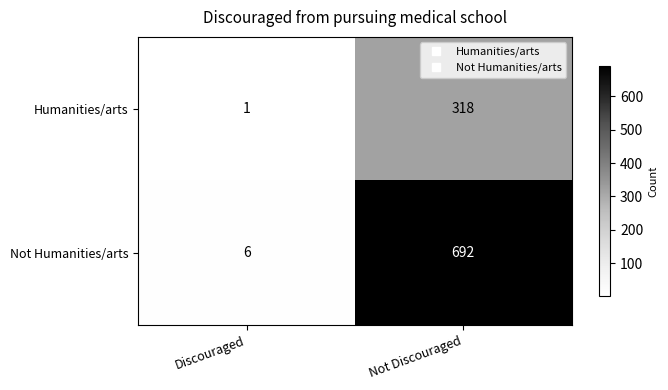

Rank the series by their average value, from highest to lowest.

Not Humanities/arts, Humanities/arts